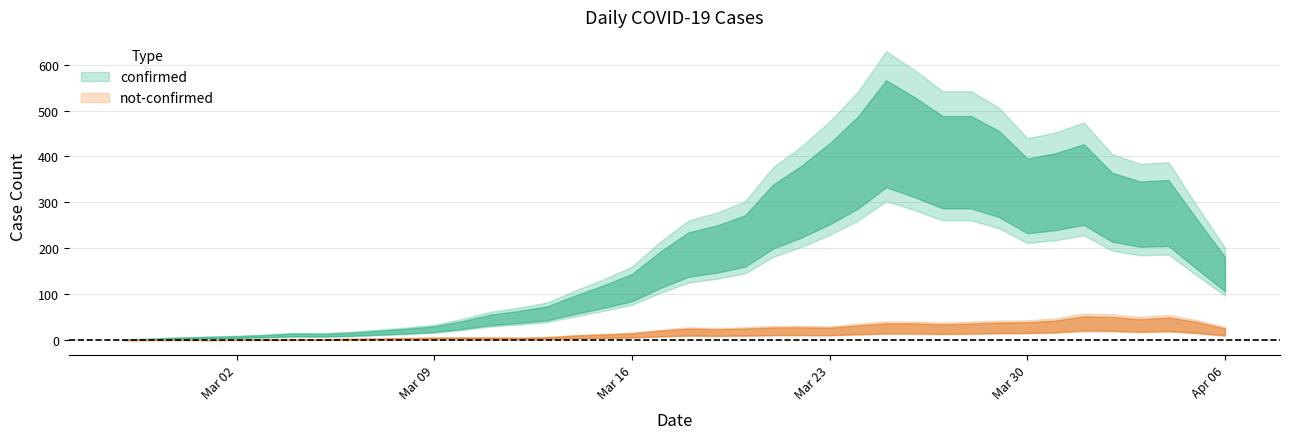

The value of confirmed at 2020-04-05 is 230. True or false?

True